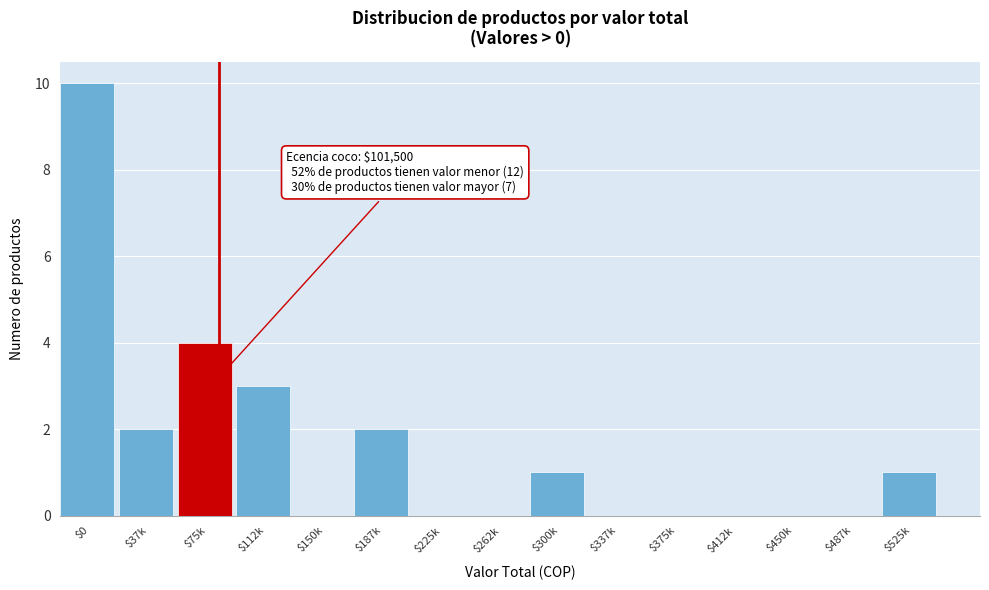

The value at $75k is 2. True or false?

False